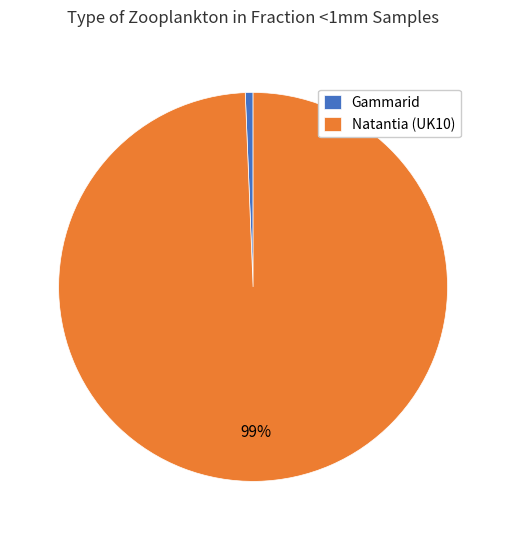

What is the largest slice in the pie chart?

Natantia (UK10)